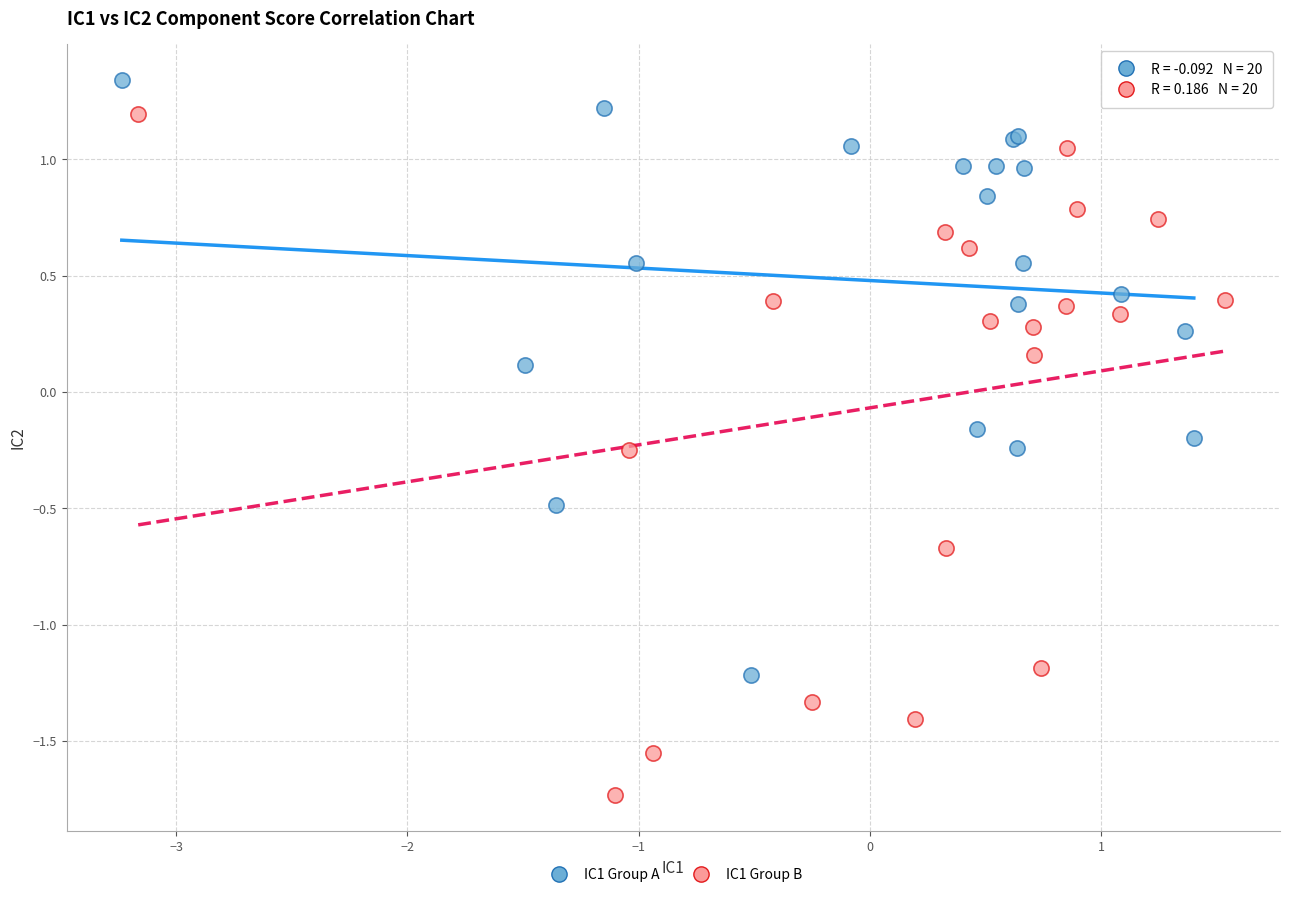

What are all the series names shown in the legend?

IC1 Group A, IC1 Group B